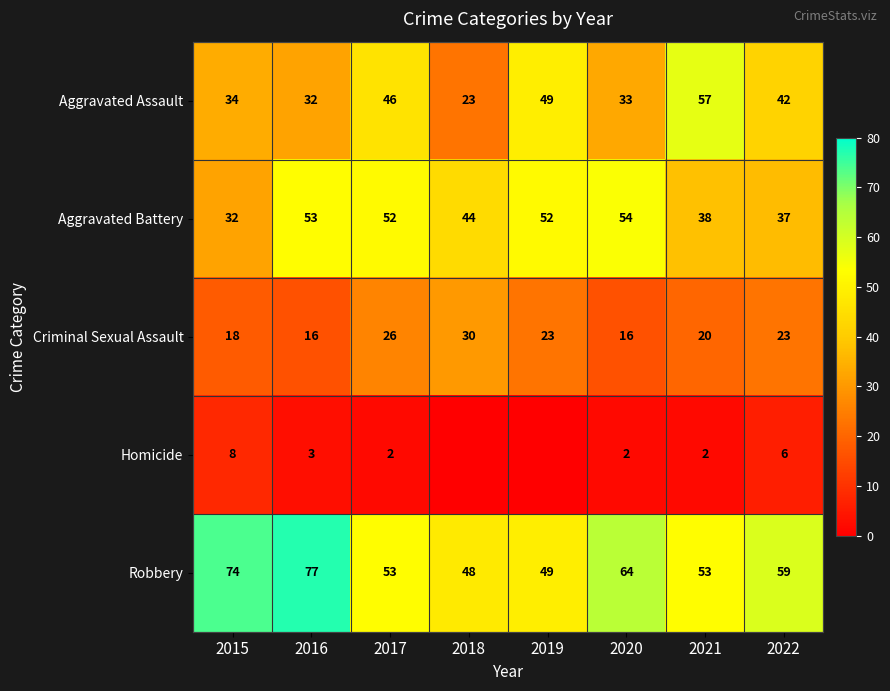

Is the value of Robbery at 2015 greater than the value of Homicide at 2020?

Yes